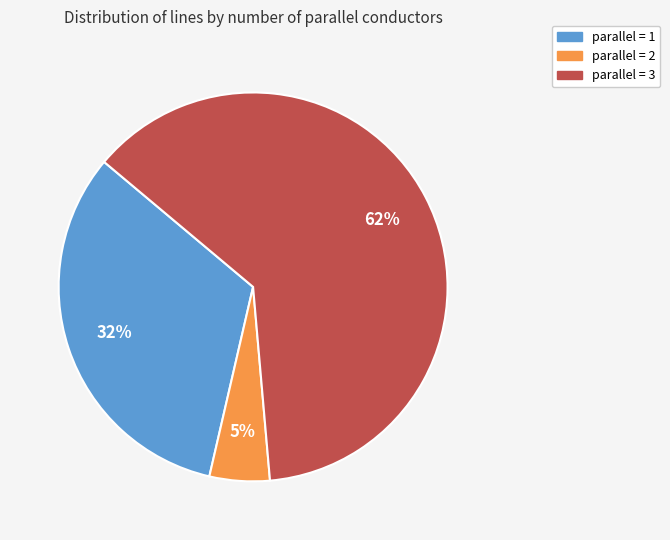

To the nearest percent, what is the average slice percentage?

33%